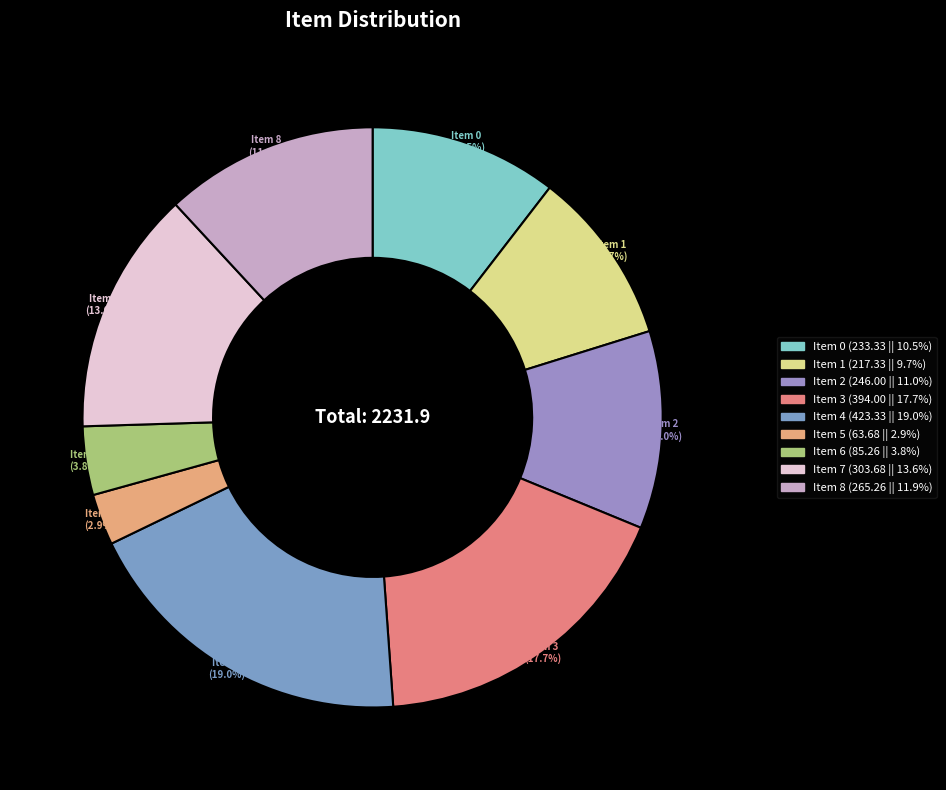

How many slices are in this pie chart?

9